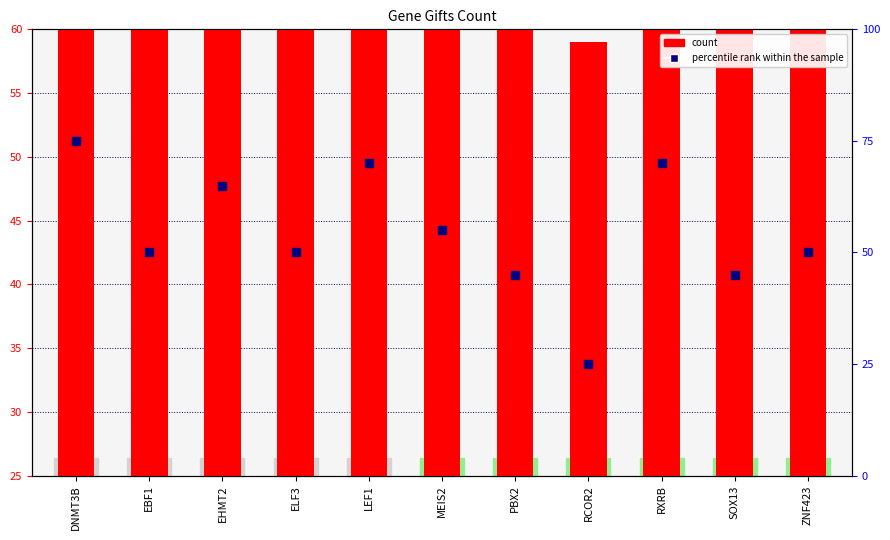

Is the value of percentile rank within the sample at SOX13 greater than the value of Gifts at LEF1?

No